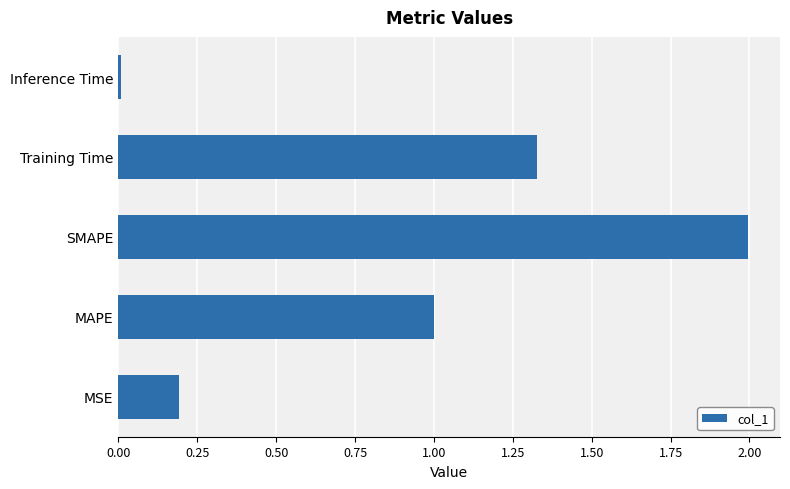

The value at Inference Time is 0.0. True or false?

True